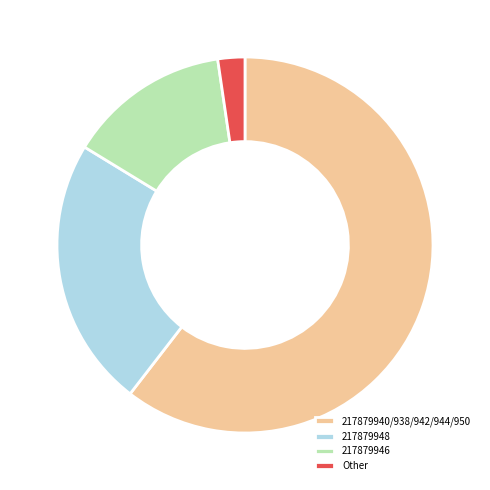

Rank the categories by value from highest to lowest.

217879940/938/942/944/950, 217879948, 217879946, Other